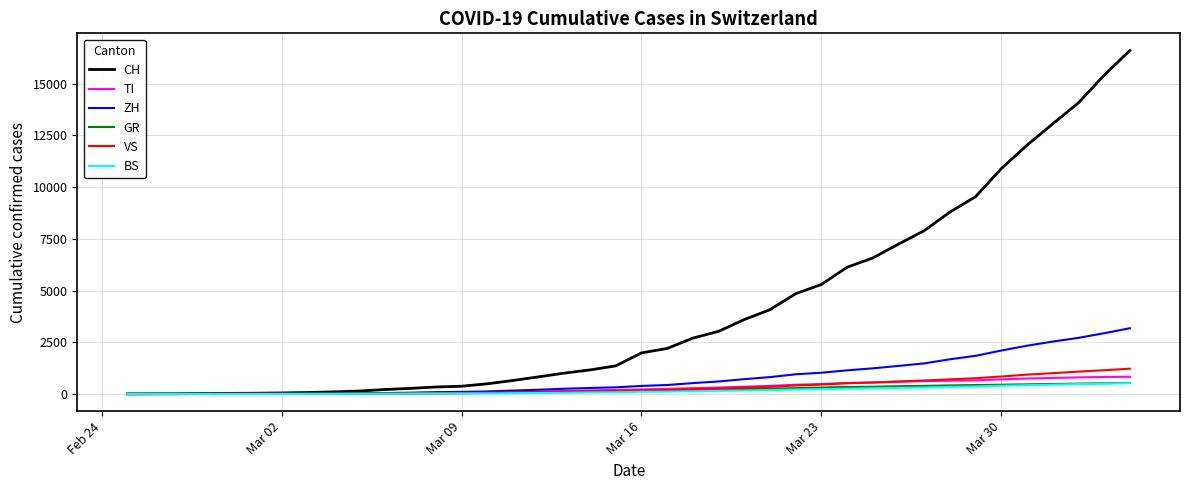

Which series has the largest range (max minus min)?

CH